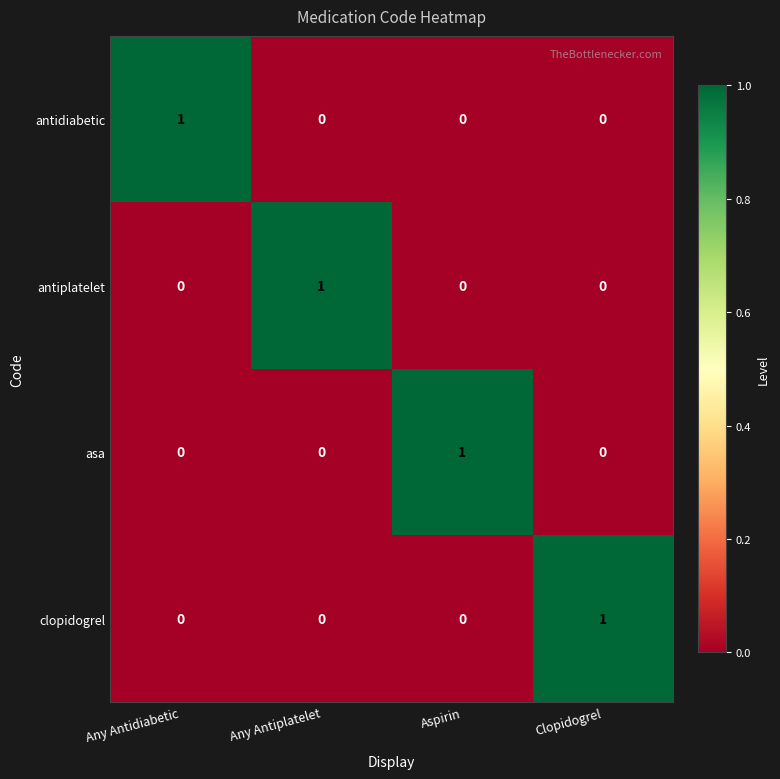

Count the clopidogrel values in the range 0 to 1.

4